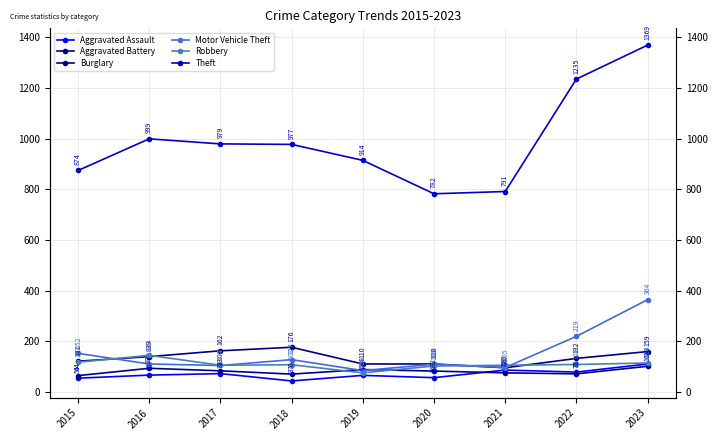

True or false: Aggravated Battery has a value of 116 at 2017.

False